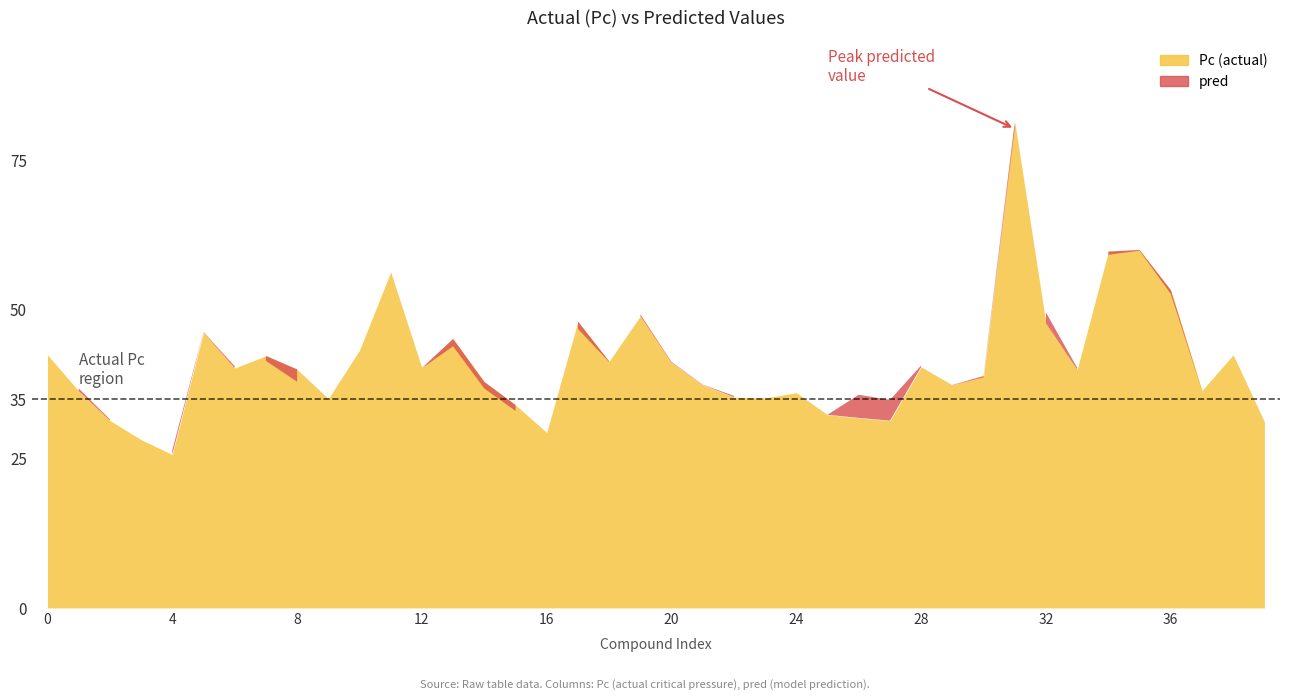

What are all the series names shown in the legend?

Pc, pred